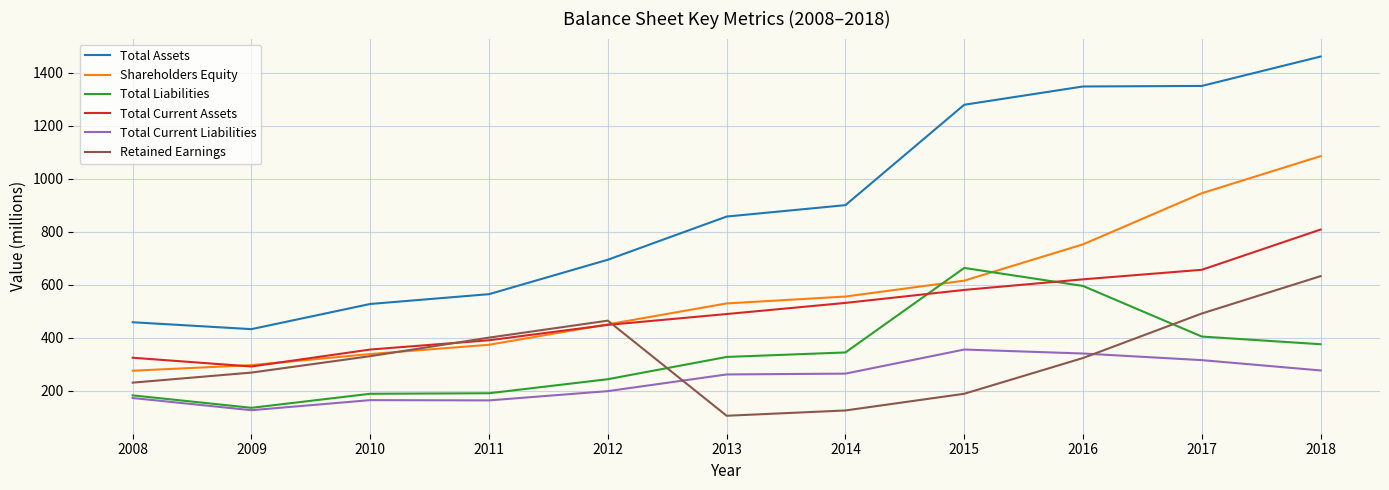

True or false: Total Current Assets and Shareholders Equity intersect in this chart.

True